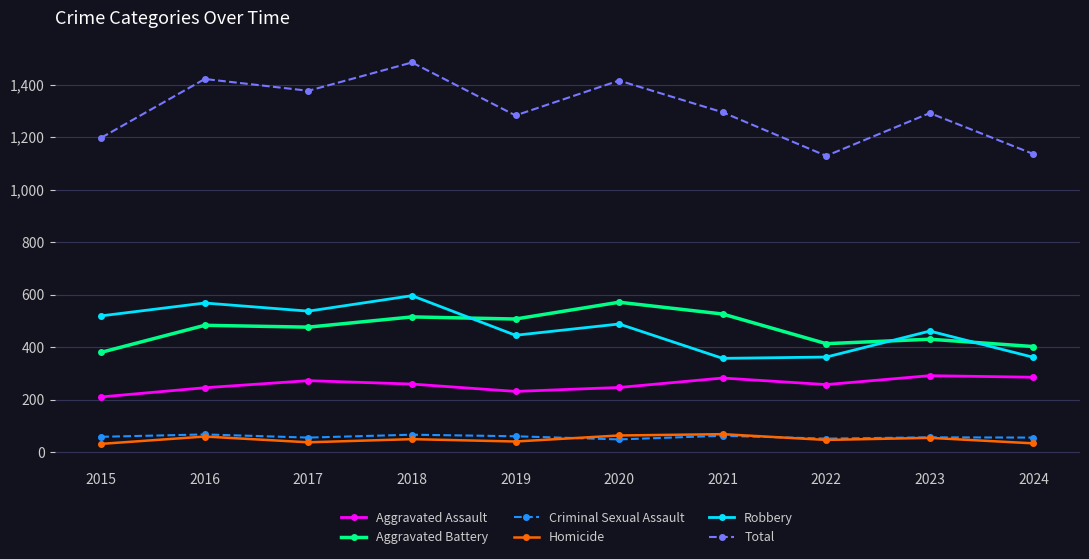

The Robbery series shows 642 at 2022. True or false?

False